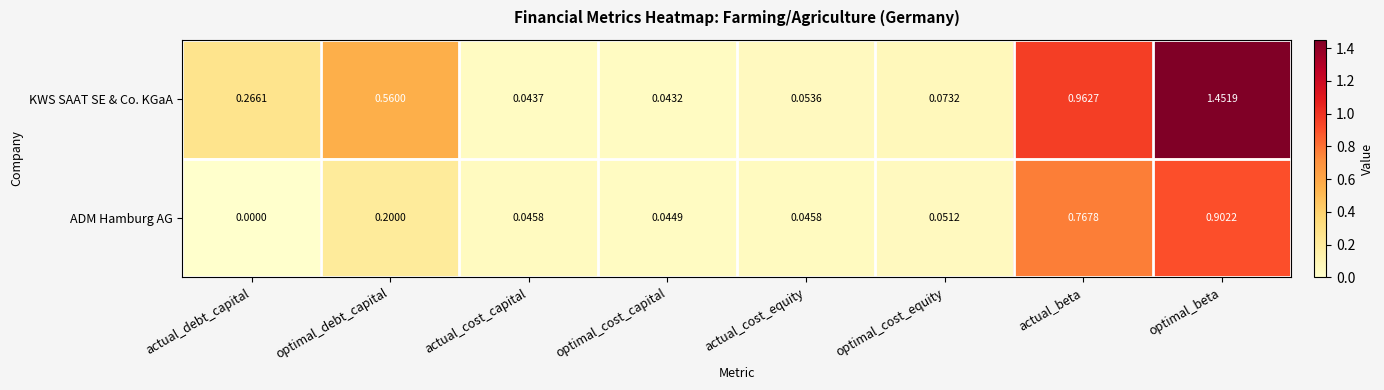

Rank the series by their maximum value, from lowest to highest.

ADM Hamburg AG, KWS SAAT SE & Co. KGaA